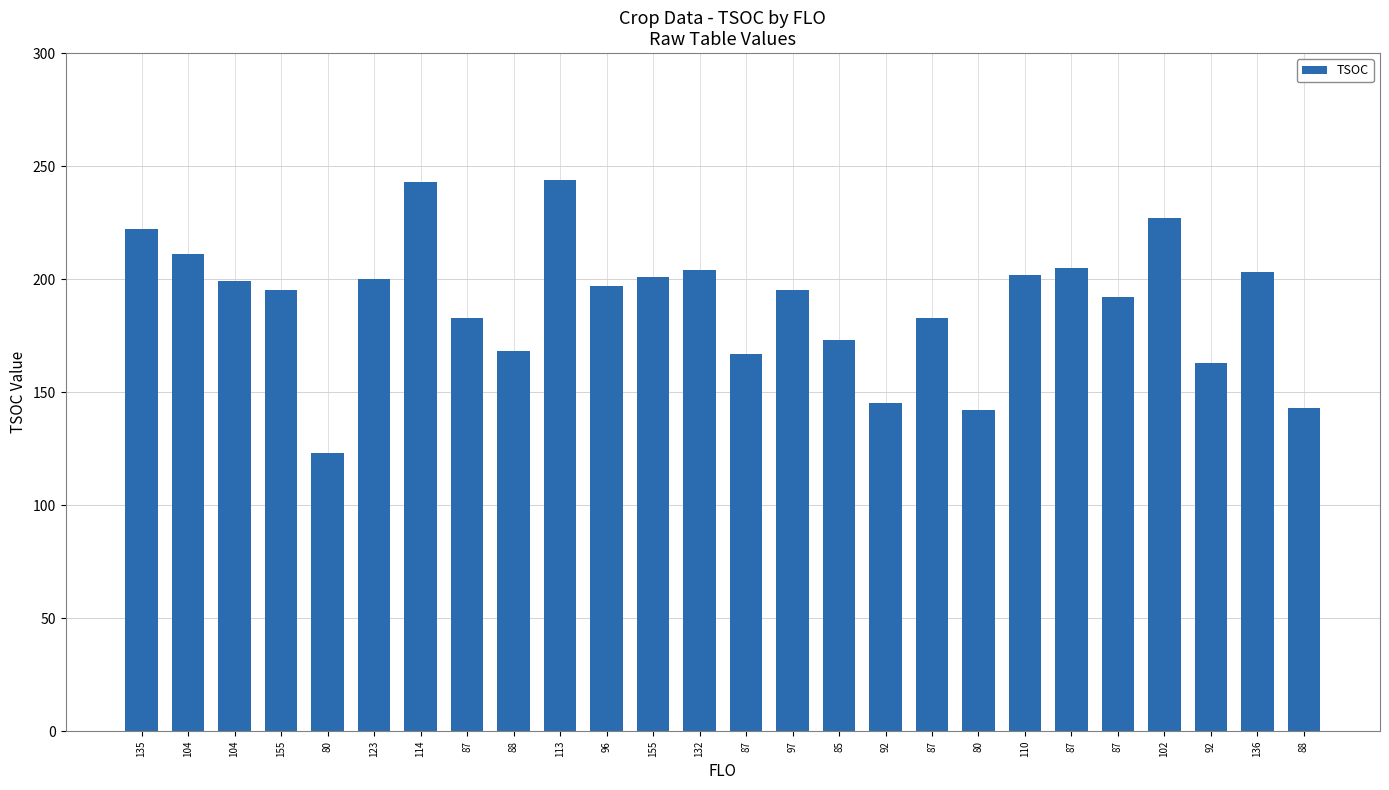

What is the change in value from 104 to 97?

-16